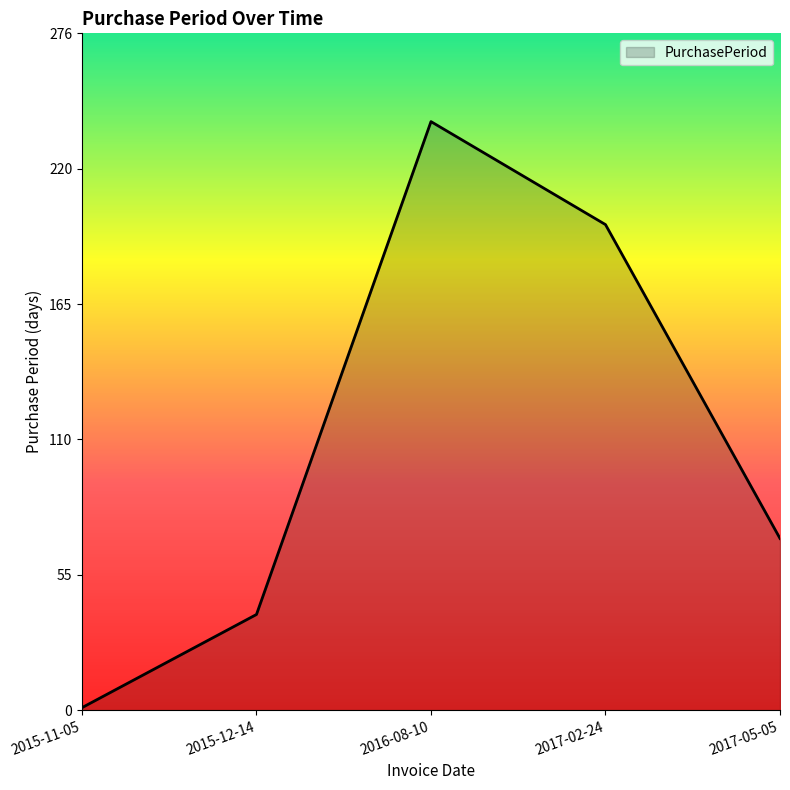

At which label is the value closest to 120?

2017-05-05